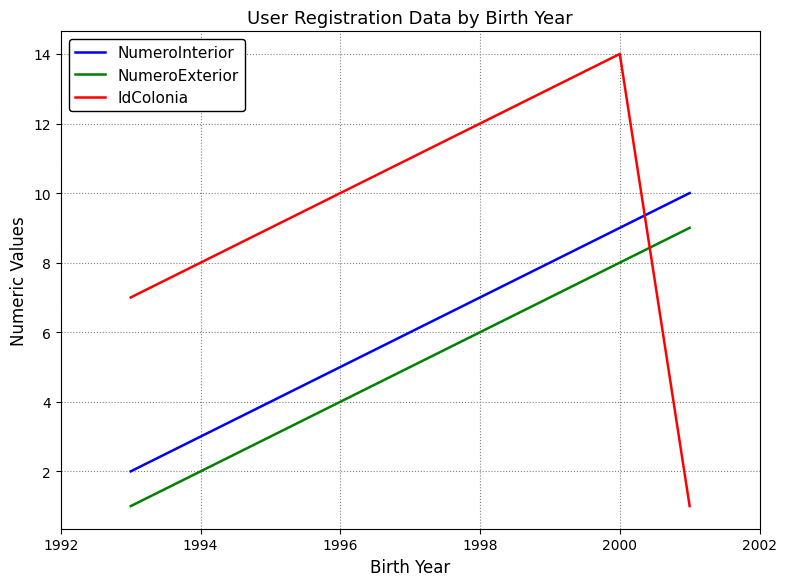

True or false: NumeroInterior has more than 1 points higher than both neighbors.

False